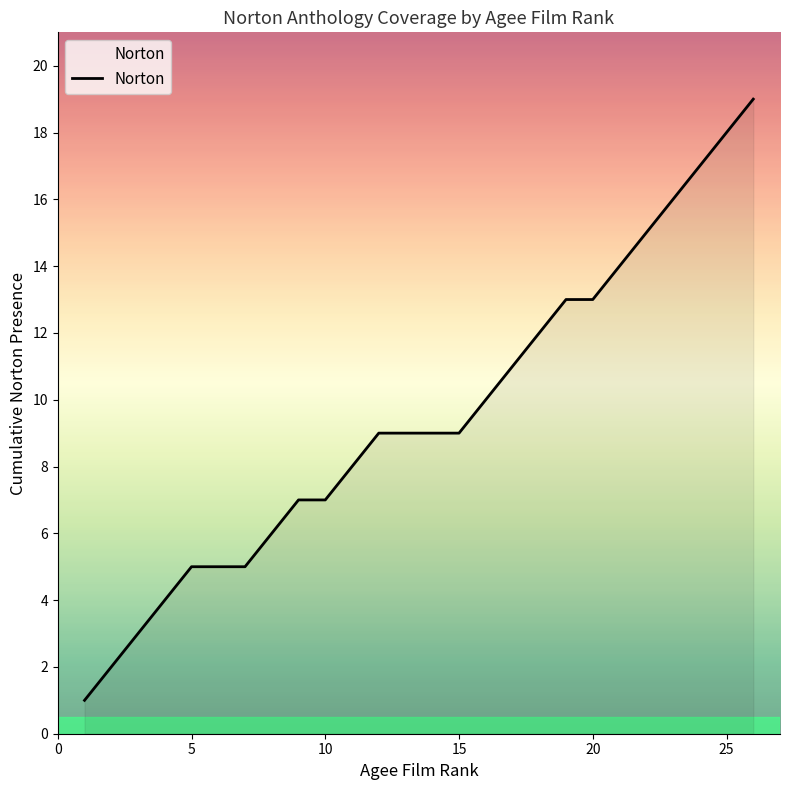

How many series are shown in this chart?

1